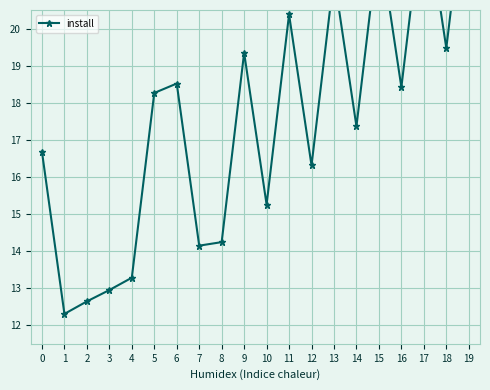

What is the change in value from 0 to 10?

-1.4